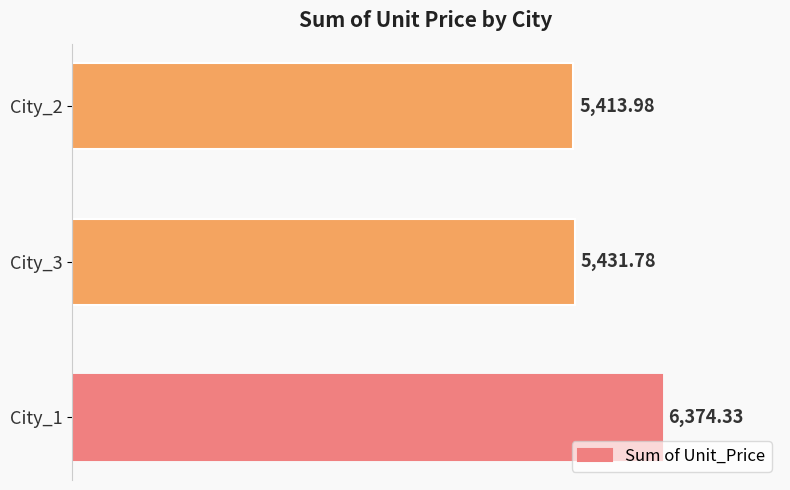

List the labels in order of value, largest first.

City_1, City_3, City_2